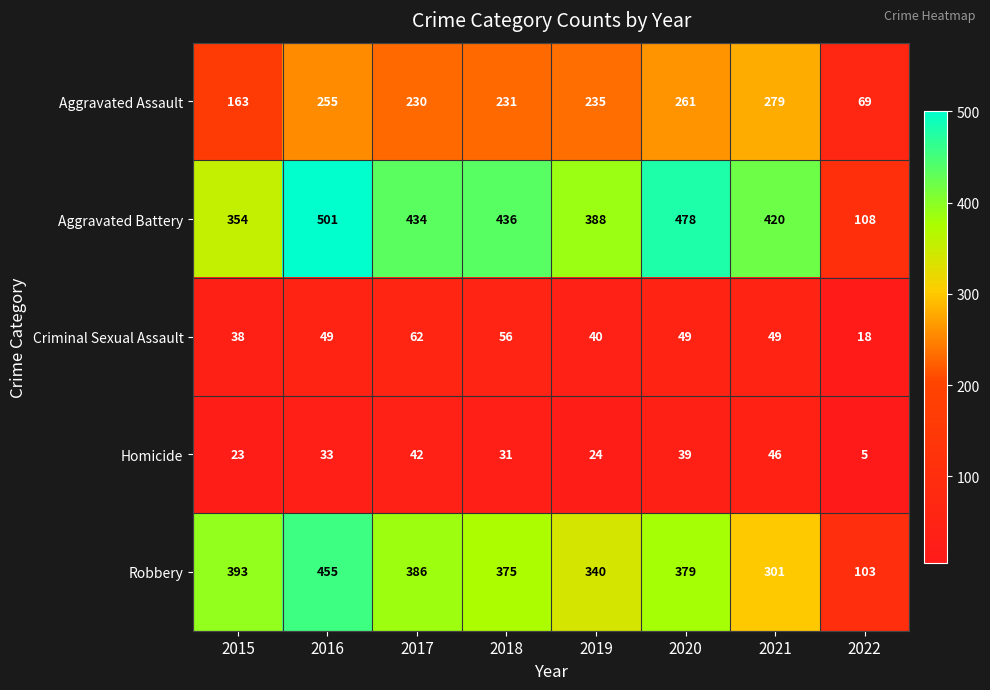

The value of Aggravated Assault at 2015 is 52. True or false?

False